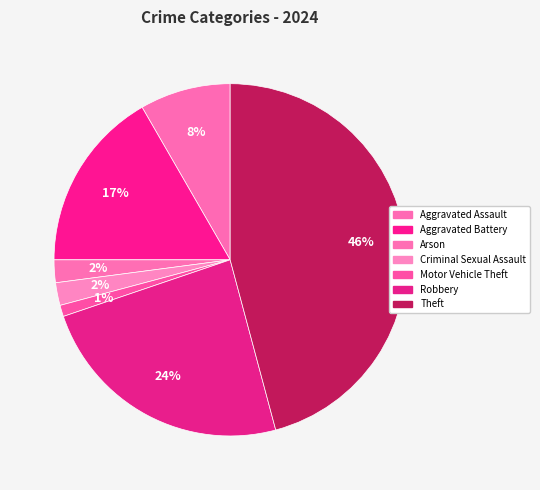

Does any single category account for the majority?

No